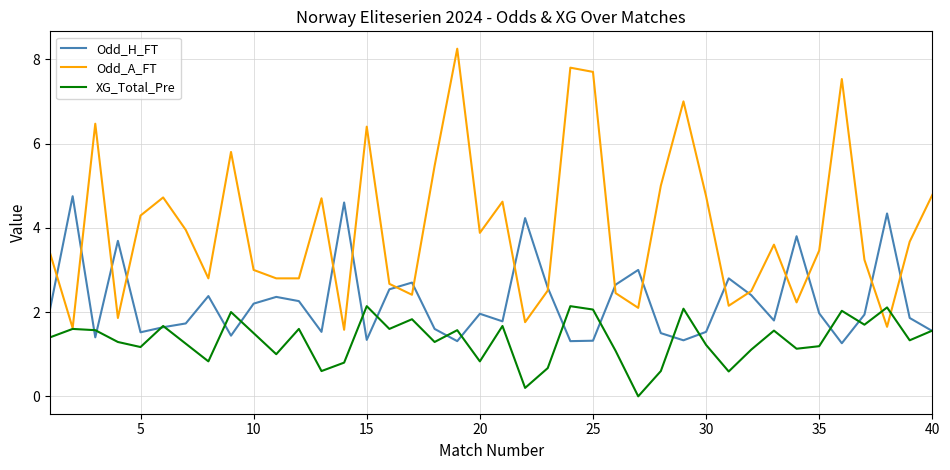

Which series has the widest spread of values?

Odd_A_FT